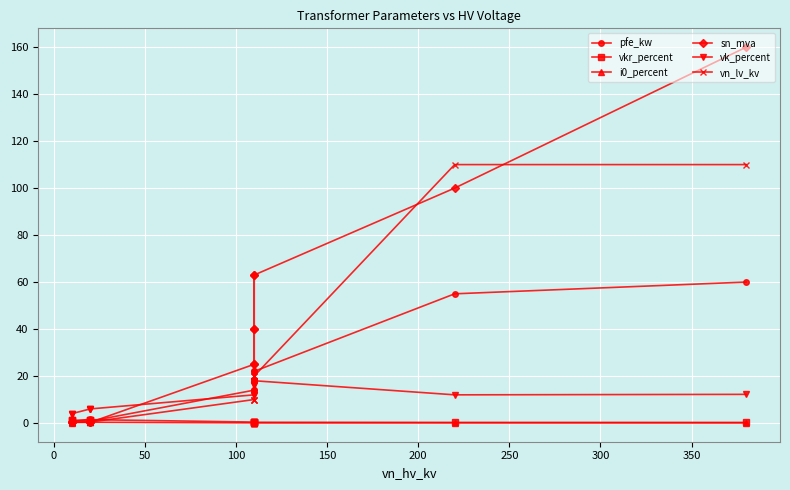

What is the approximate value of vn_lv_kv at 150?

20.0